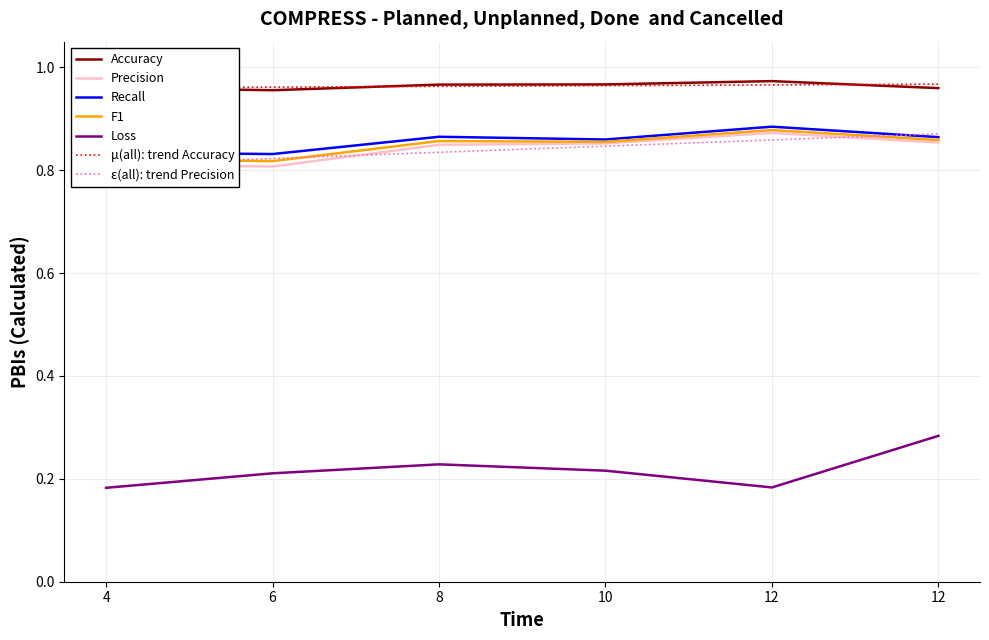

What is the value of the Precision point at the 1st from the left?

0.8